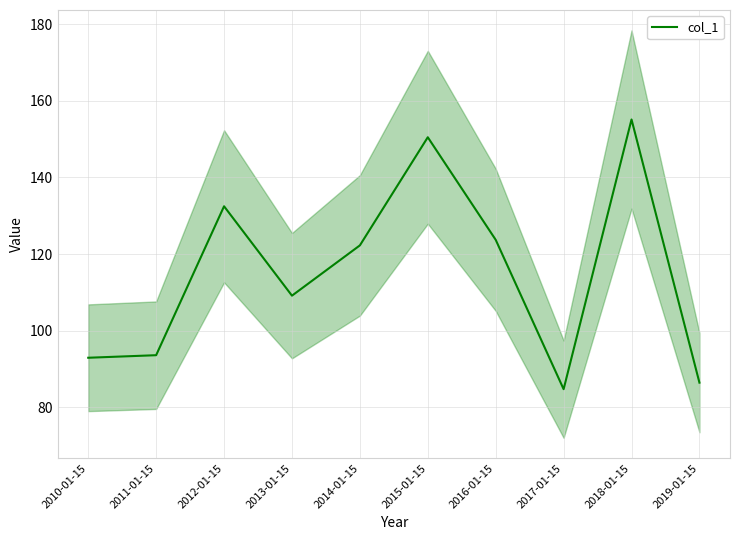

Which label corresponds to the smallest value in the chart?

2017-01-15